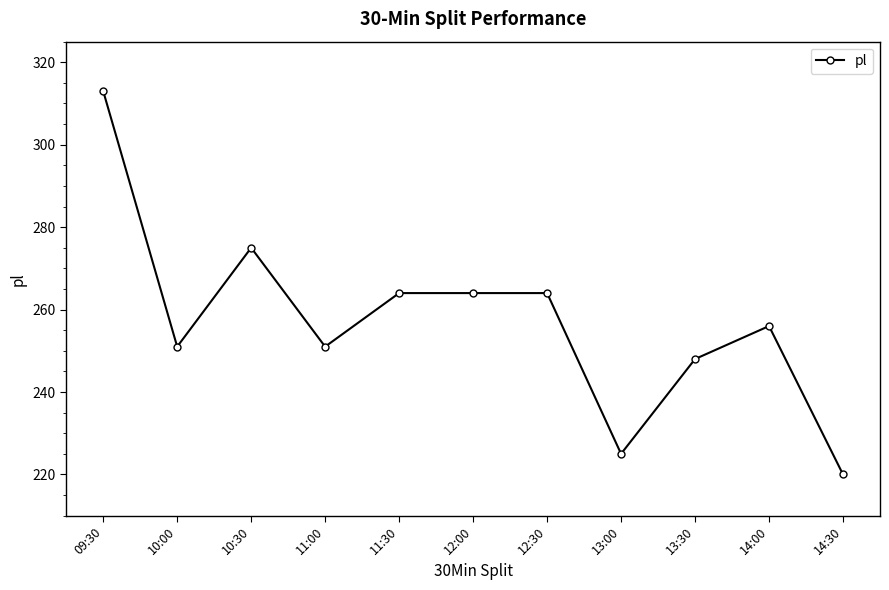

Which label corresponds to the smallest value in the chart?

14:30